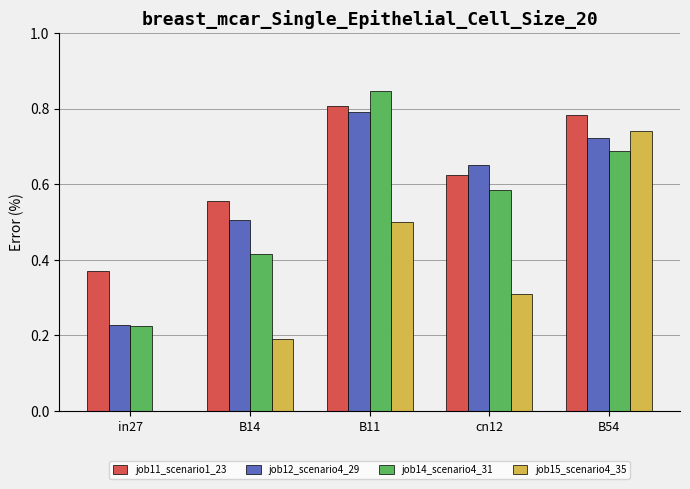

Which series has the largest total across all categories?

job11_scenario1_23